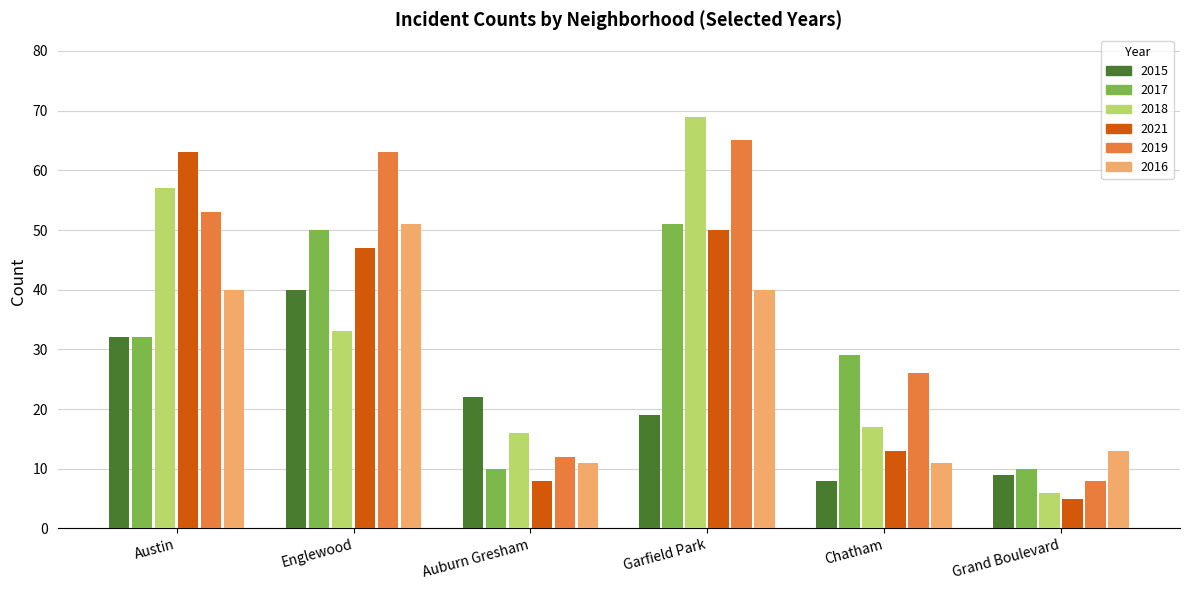

Is it true that 2016 equals 51 at Englewood?

True